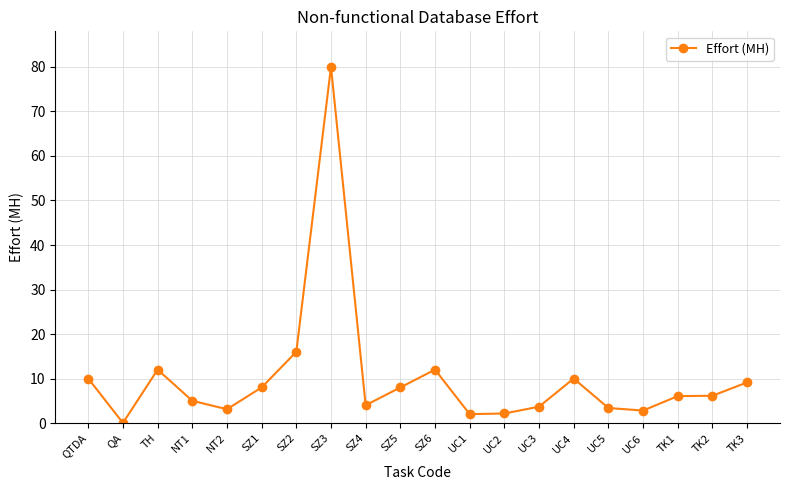

Which category has the highest value across all series?

SZ3